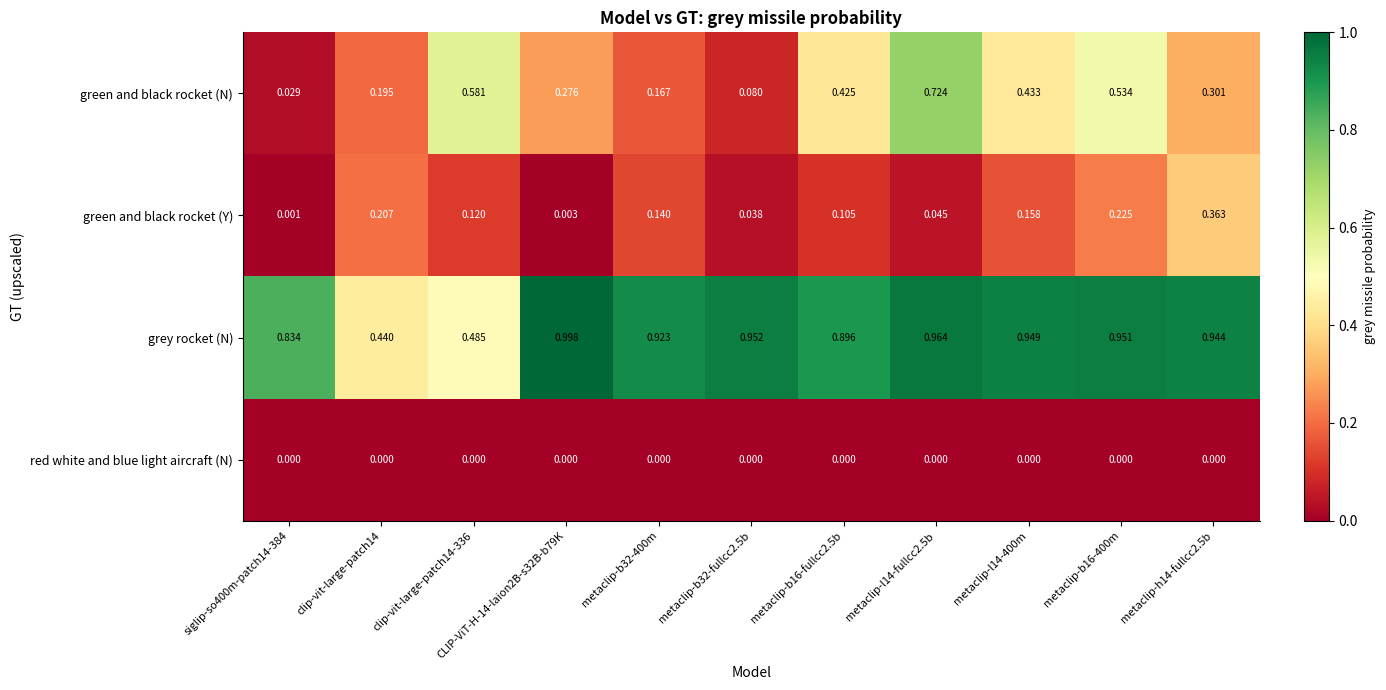

Rank the series by their maximum value, from highest to lowest.

grey rocket (N), green and black rocket (N), green and black rocket (Y), red white and blue light aircraft (N)